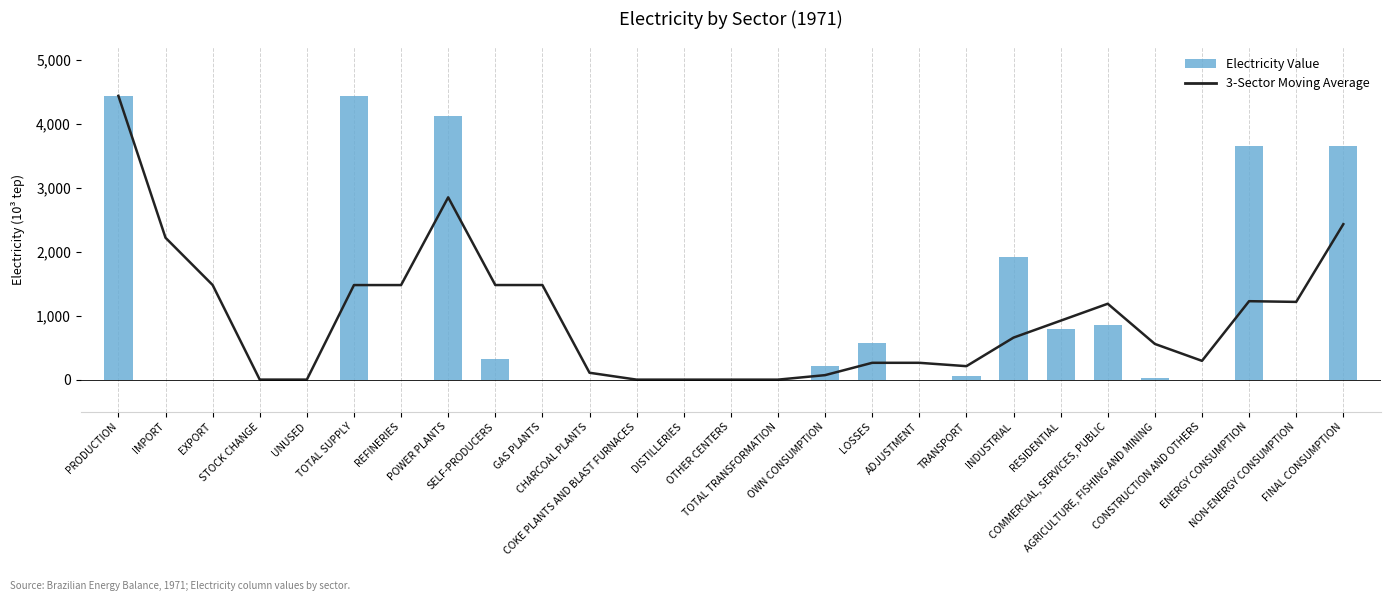

How many data points in Electricity Value are above 1?

14